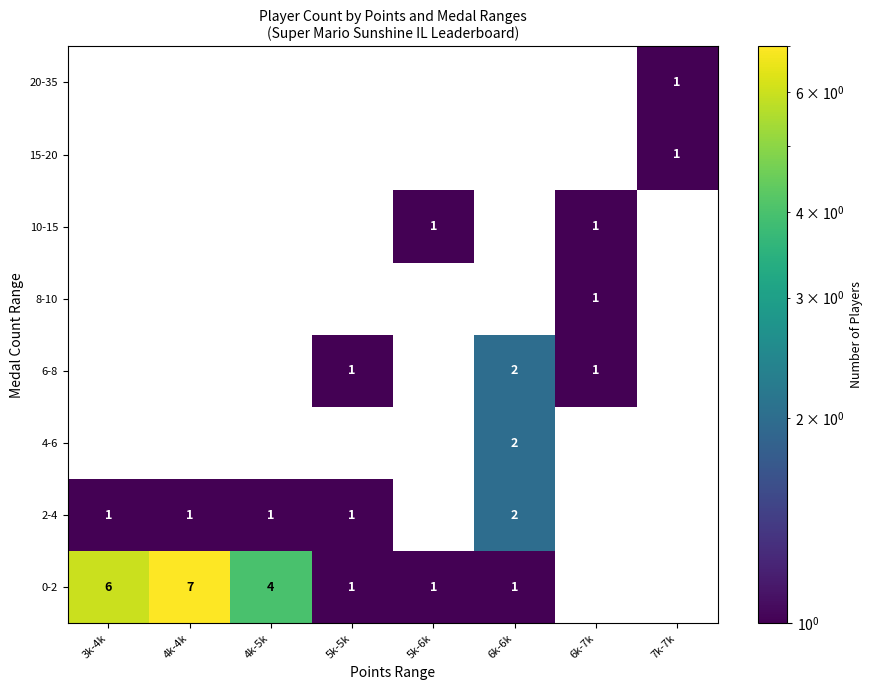

Is it true that 10-15 equals 1 at 5k-6k?

True